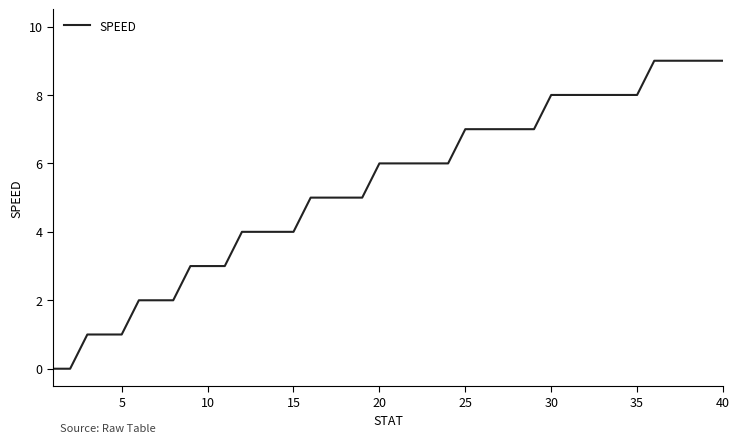

How many lines are shown in the chart?

1